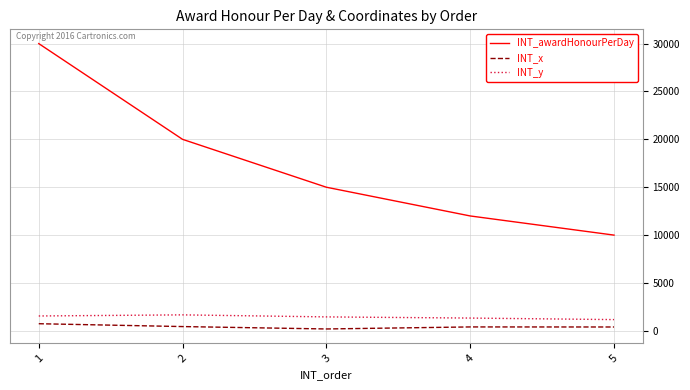

Which series has the largest total across all categories?

INT_awardHonourPerDay